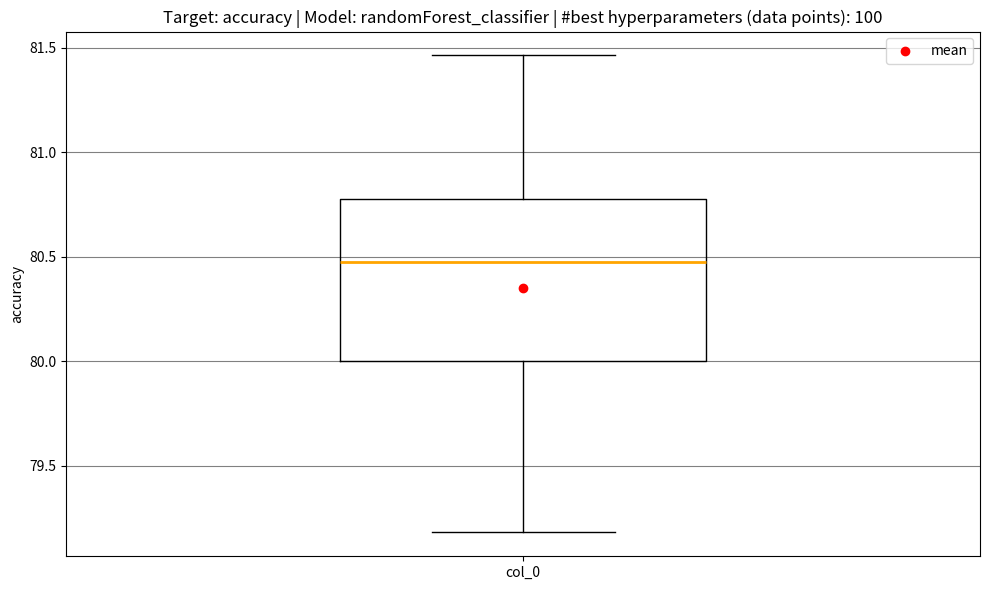

Where is the upper edge of the box for col_0 on the y-axis? The values are not printed on the chart, so give them approximately, as read against the axis.

80.80